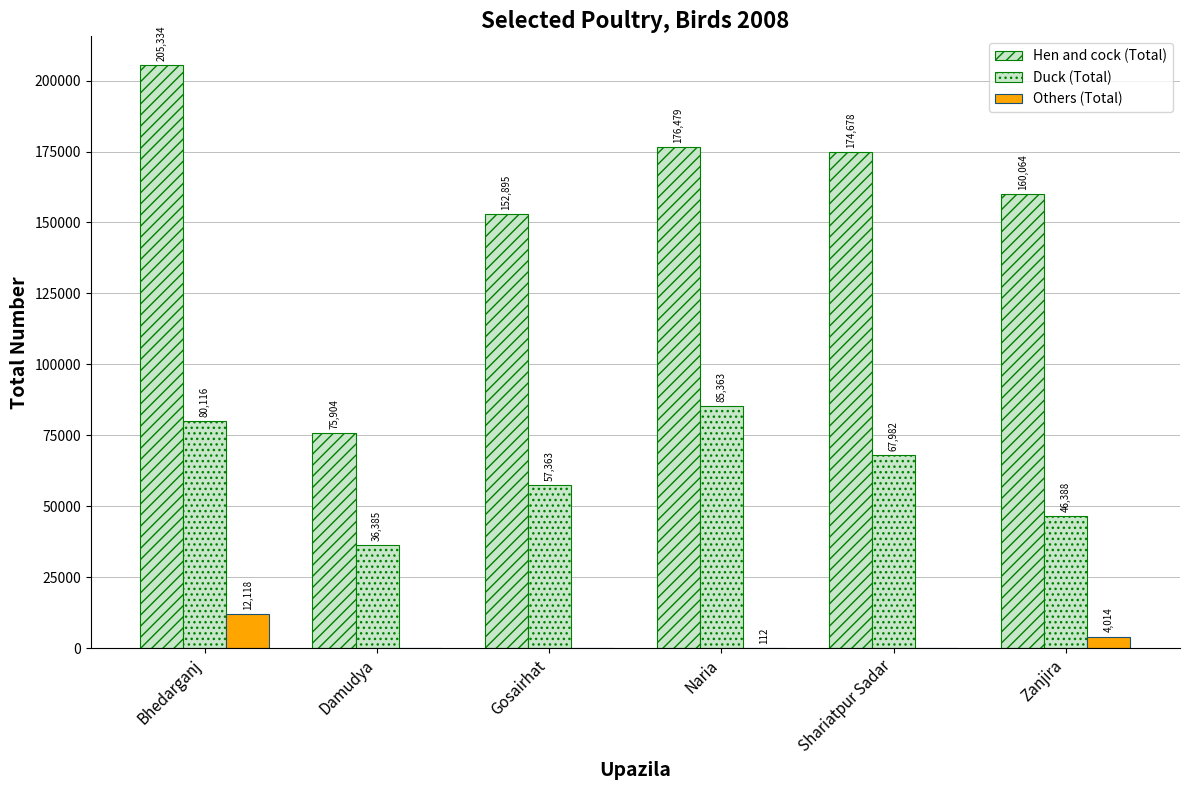

At Gosairhat, list the series in order from largest to smallest.

Hen and cock (Total), Duck (Total), Others (Total)